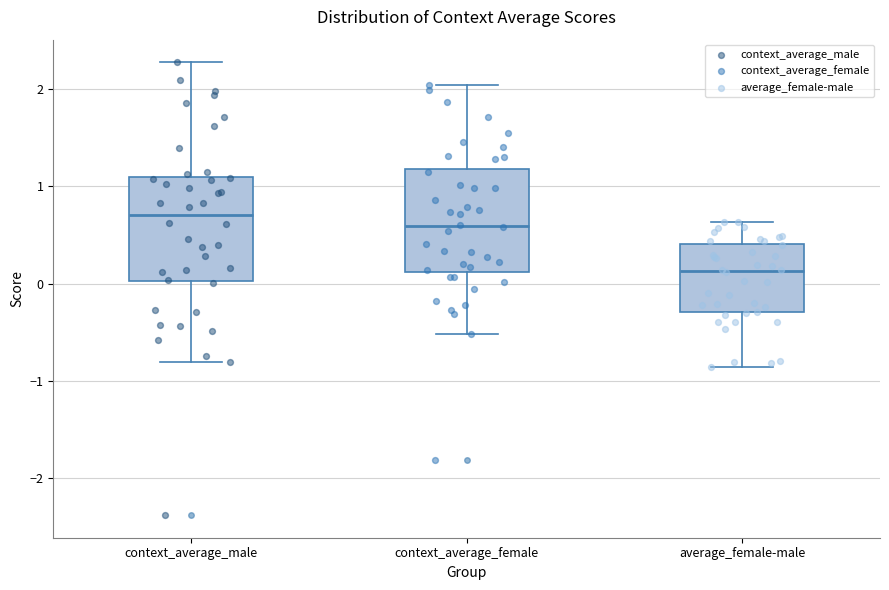

Where does the upper whisker of the box for average_female-male end on the y-axis? The values are not printed on the chart, so give them approximately, as read against the axis.

0.6